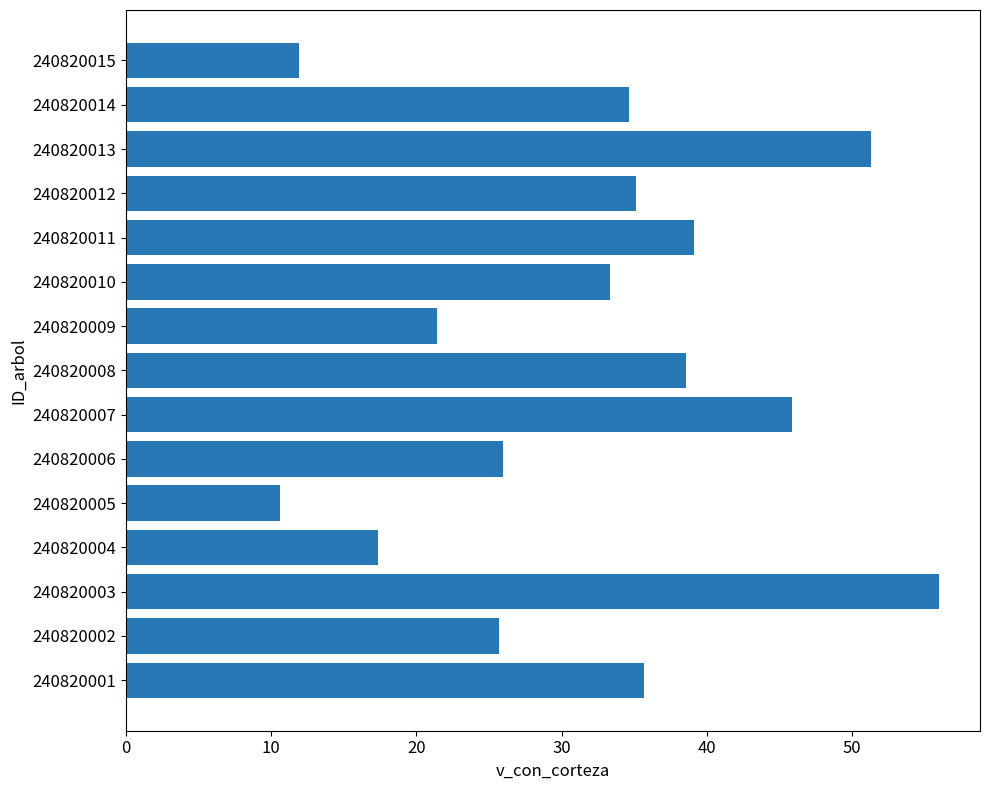

Does the chart contain stacked bars?

No